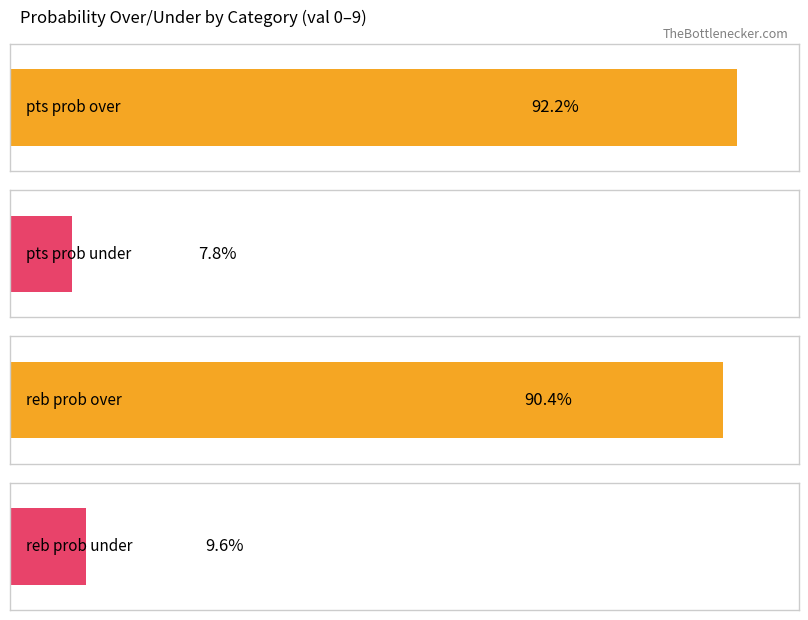

Which series has the widest spread of values?

reb prob over